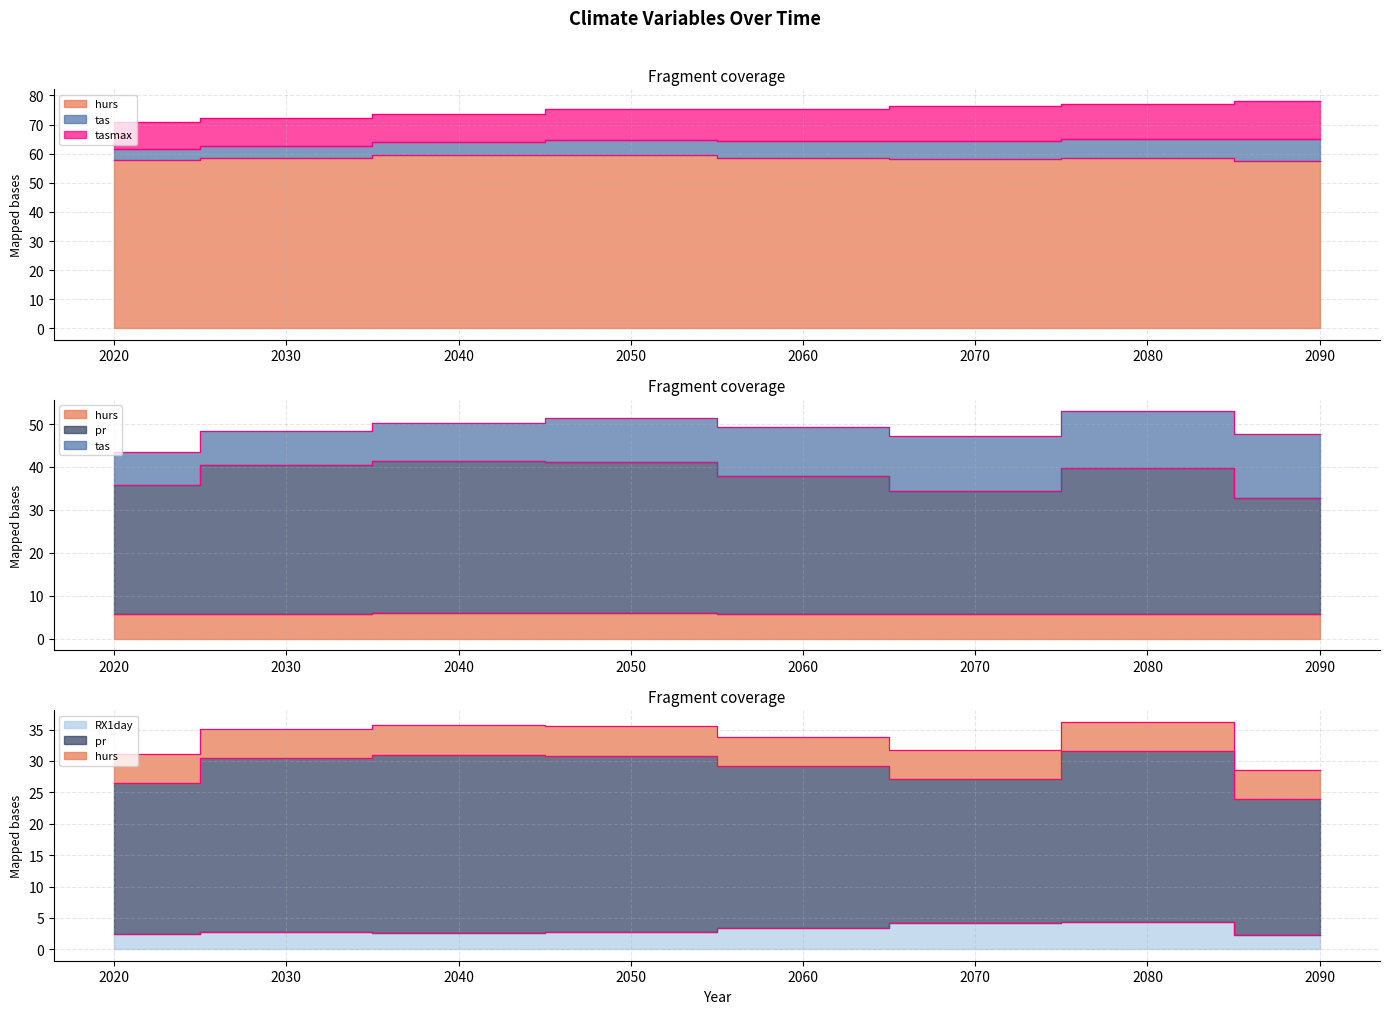

At how many categories does at least one series exceed 18?

8